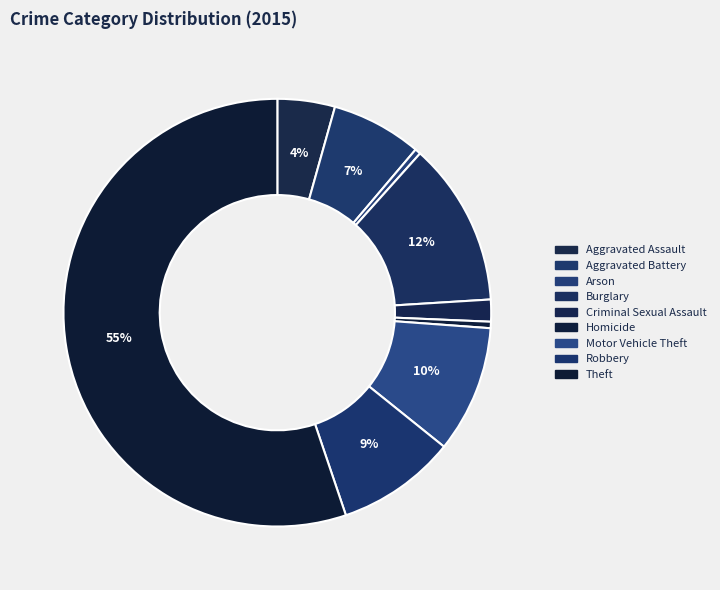

How many segments does this pie chart have?

9